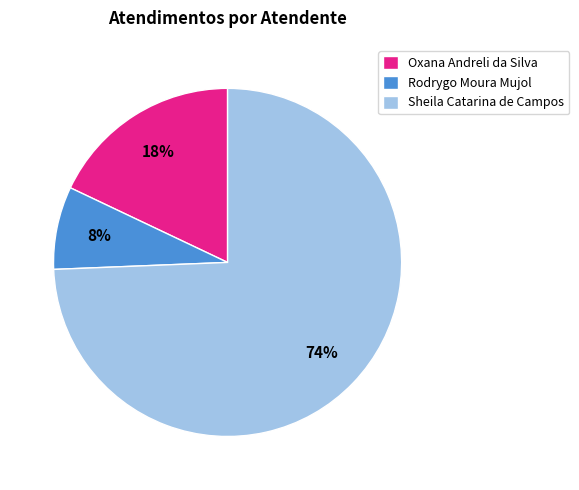

Rank the categories by value from highest to lowest.

Sheila Catarina de Campos, Oxana Andreli da Silva, Rodrygo Moura Mujol